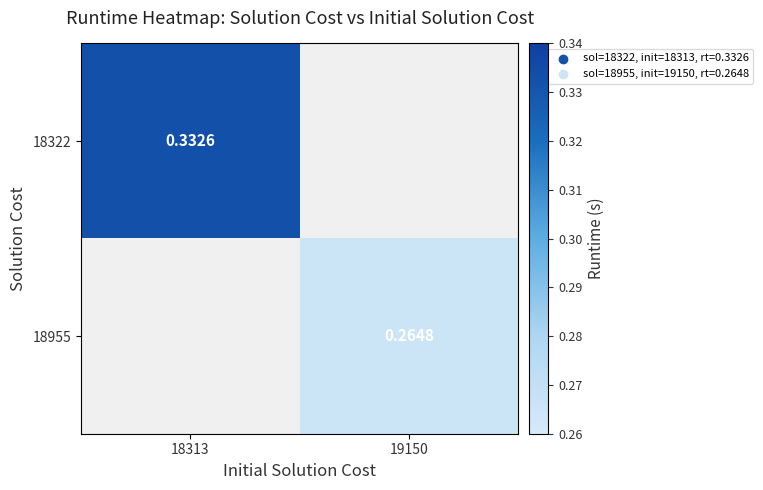

What is the minimum value shown in the chart?

0.3